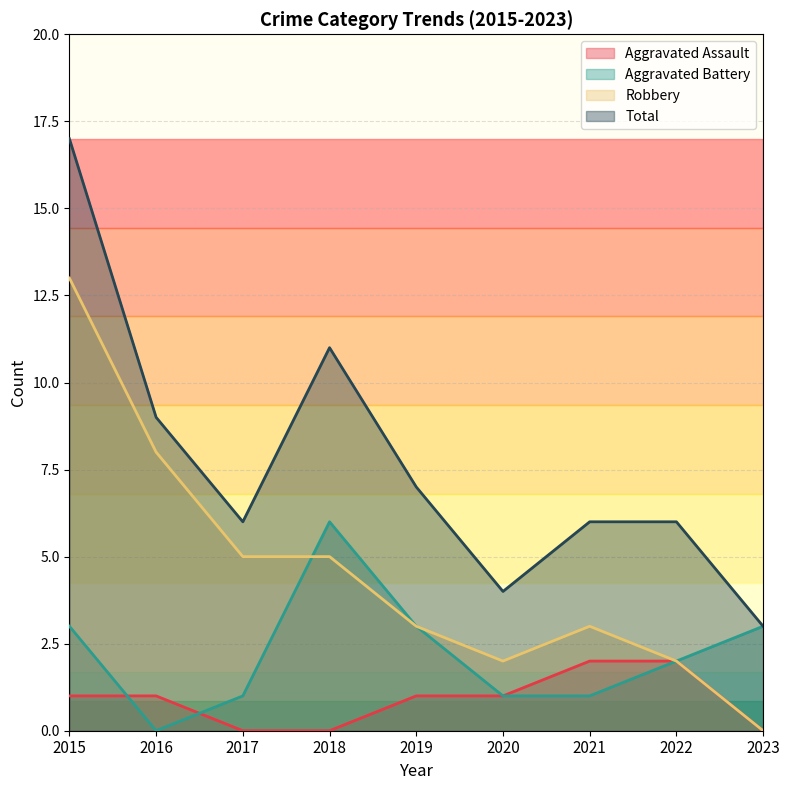

Read the Aggravated Battery value at 2020.

1